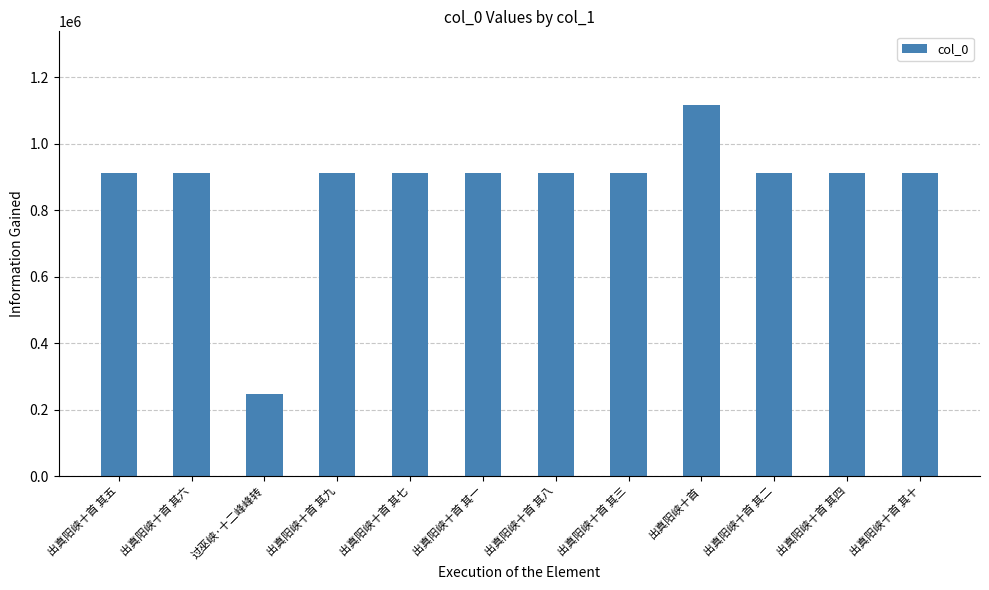

What is the difference between the maximum and second lowest values?

203409